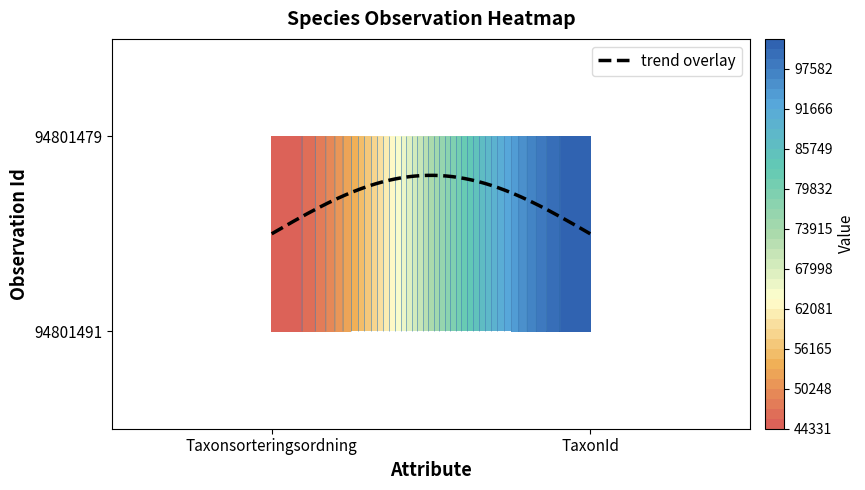

Rank the series by their average value, from lowest to highest.

94801491, 94801479